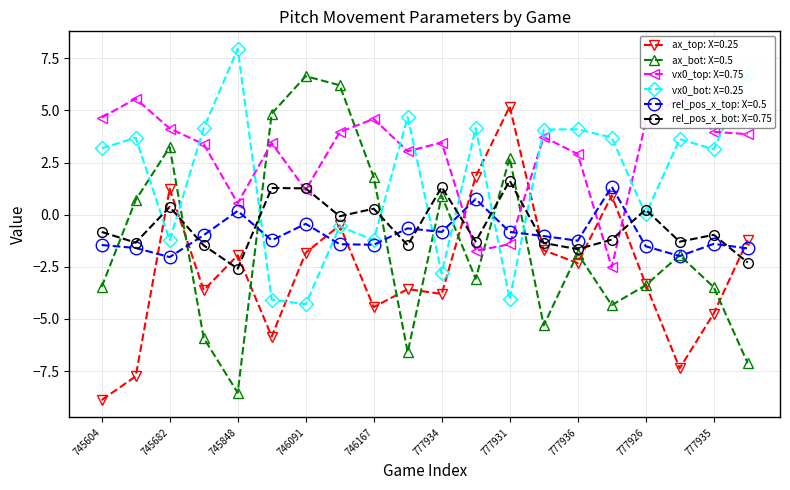

What is the smallest value displayed?

-8.9